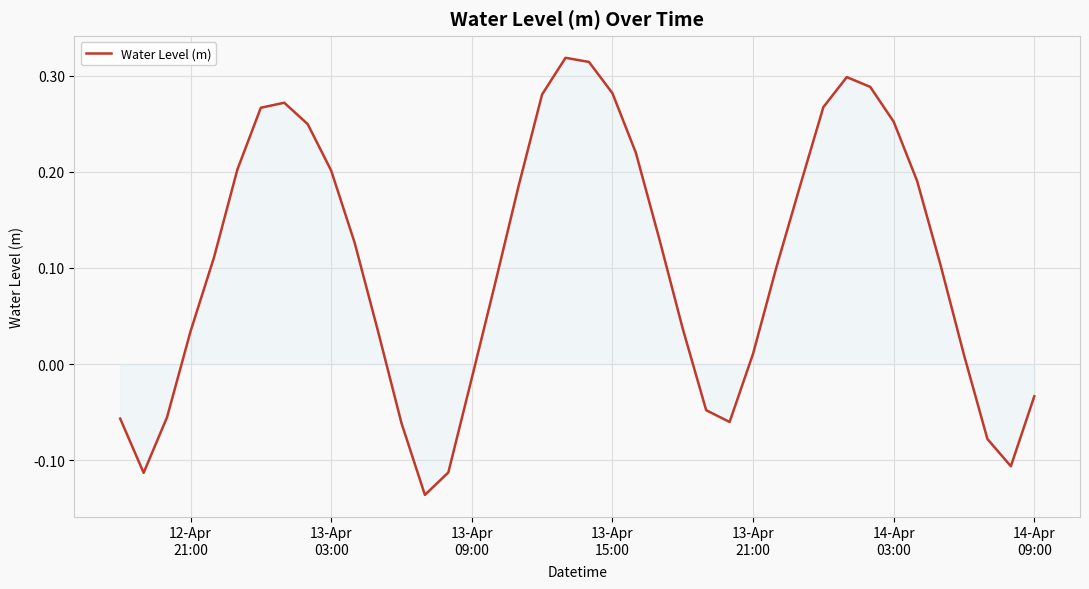

What is the difference between the maximum and minimum values?

0.5